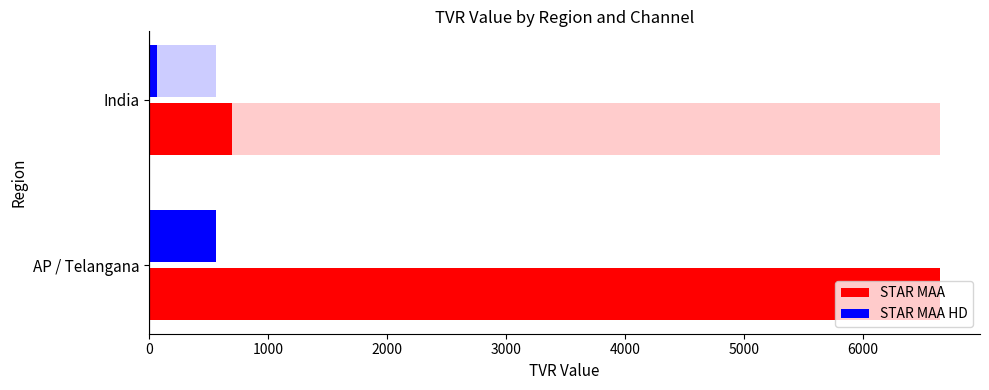

What is the total value across all series at AP / Telangana?

7216.3